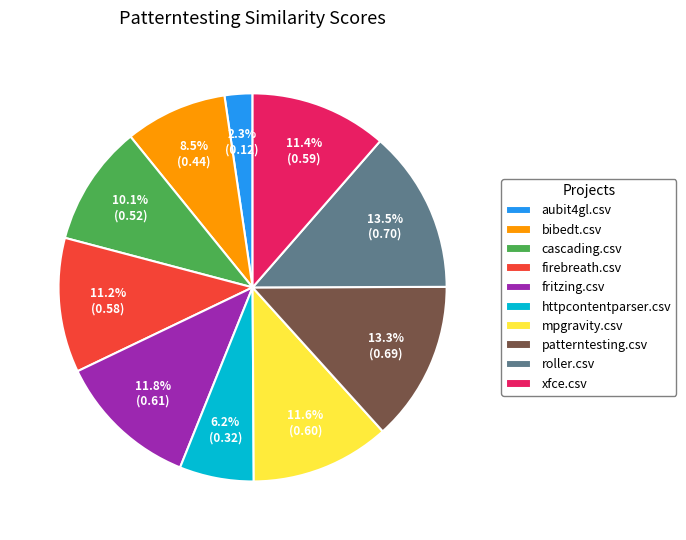

What is the smallest slice in the pie chart?

aubit4gl.csv